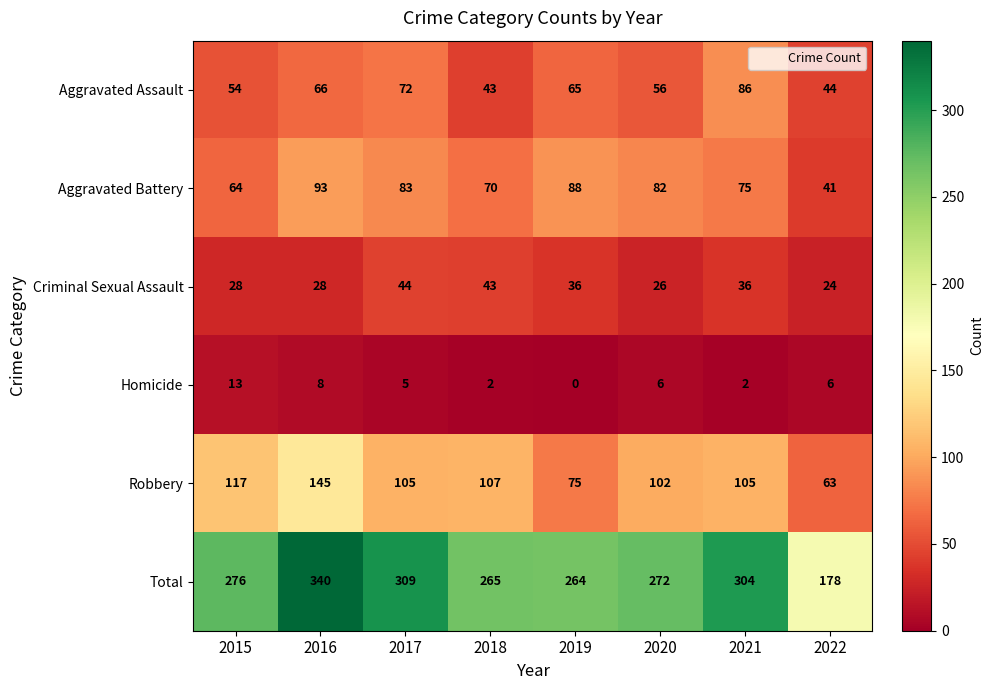

At how many categories does at least one series exceed 89?

8